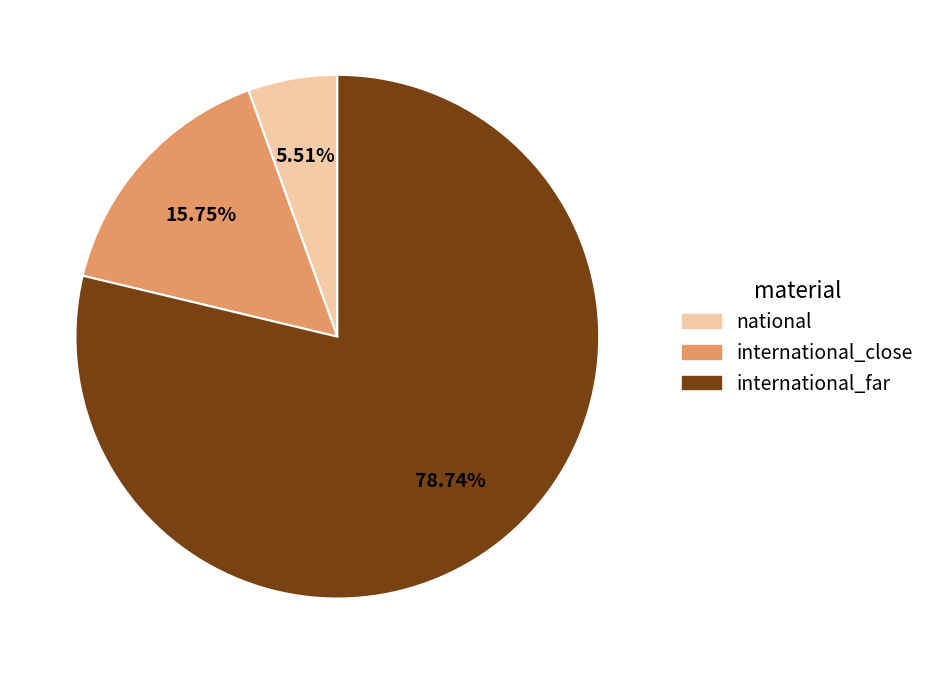

Which category has the biggest portion of the pie?

international_far